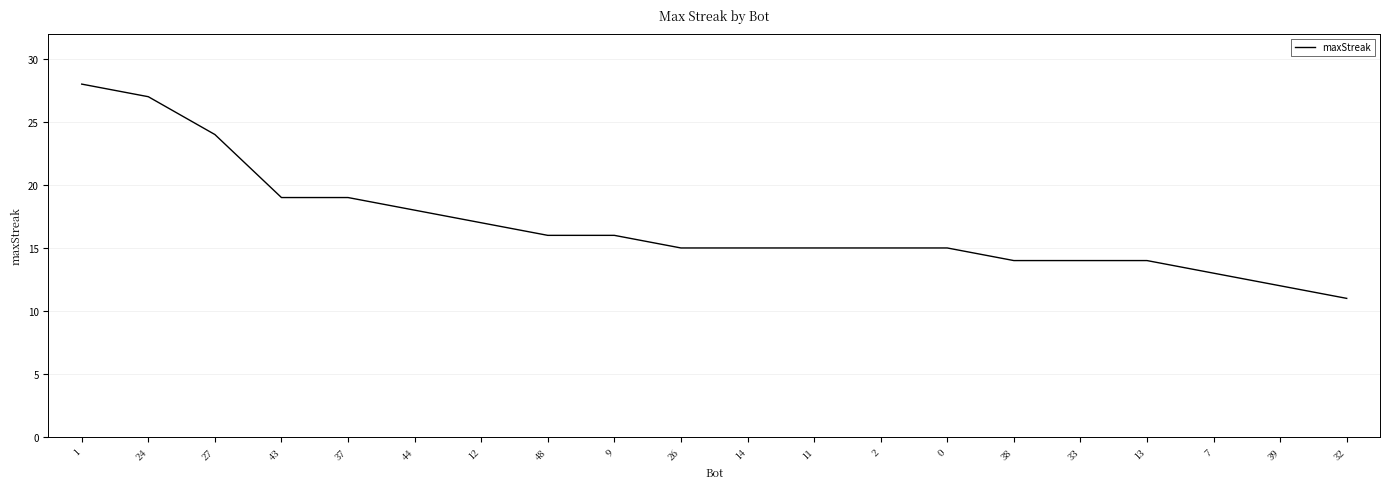

Which category has the lowest value across all series?

32